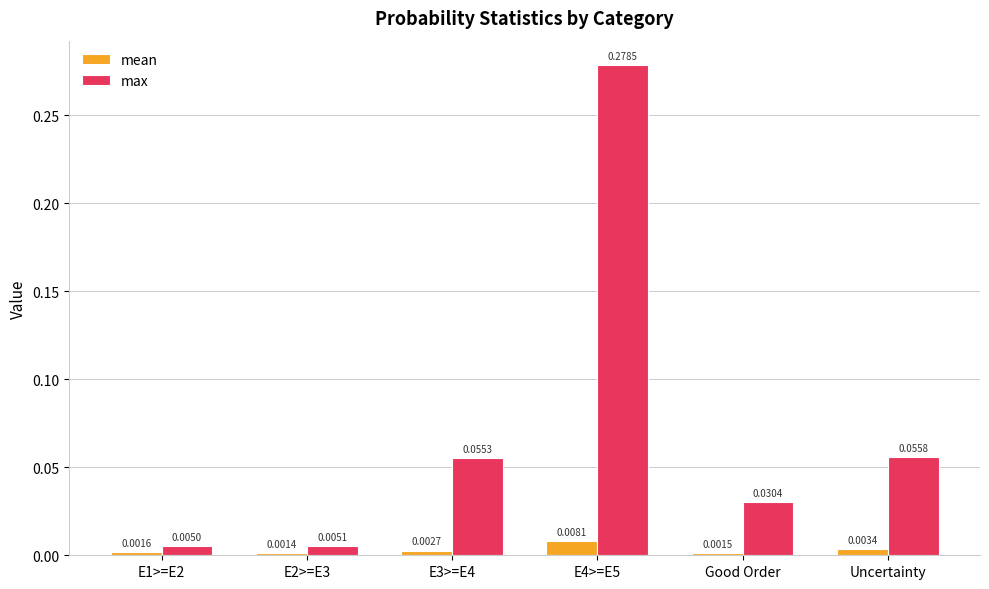

At which category is the sum across all series the highest?

E4>=E5